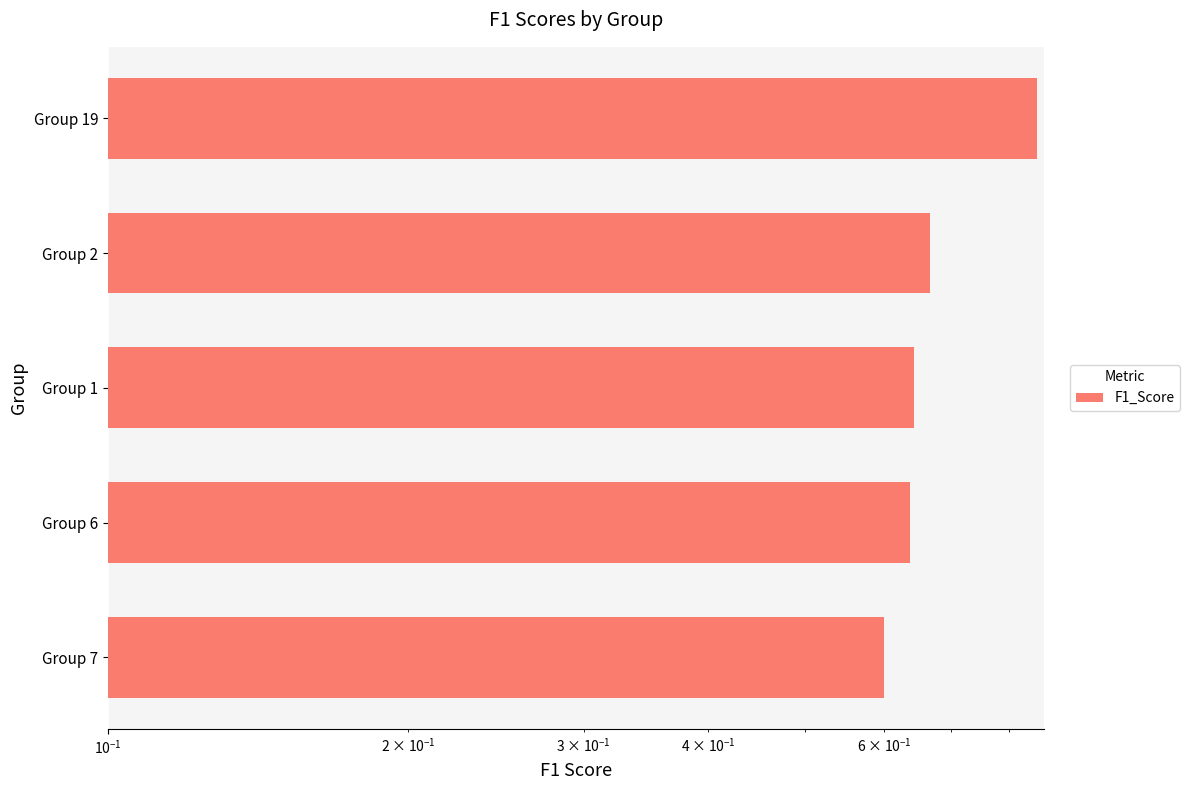

What is the minimum value shown in the chart?

0.6